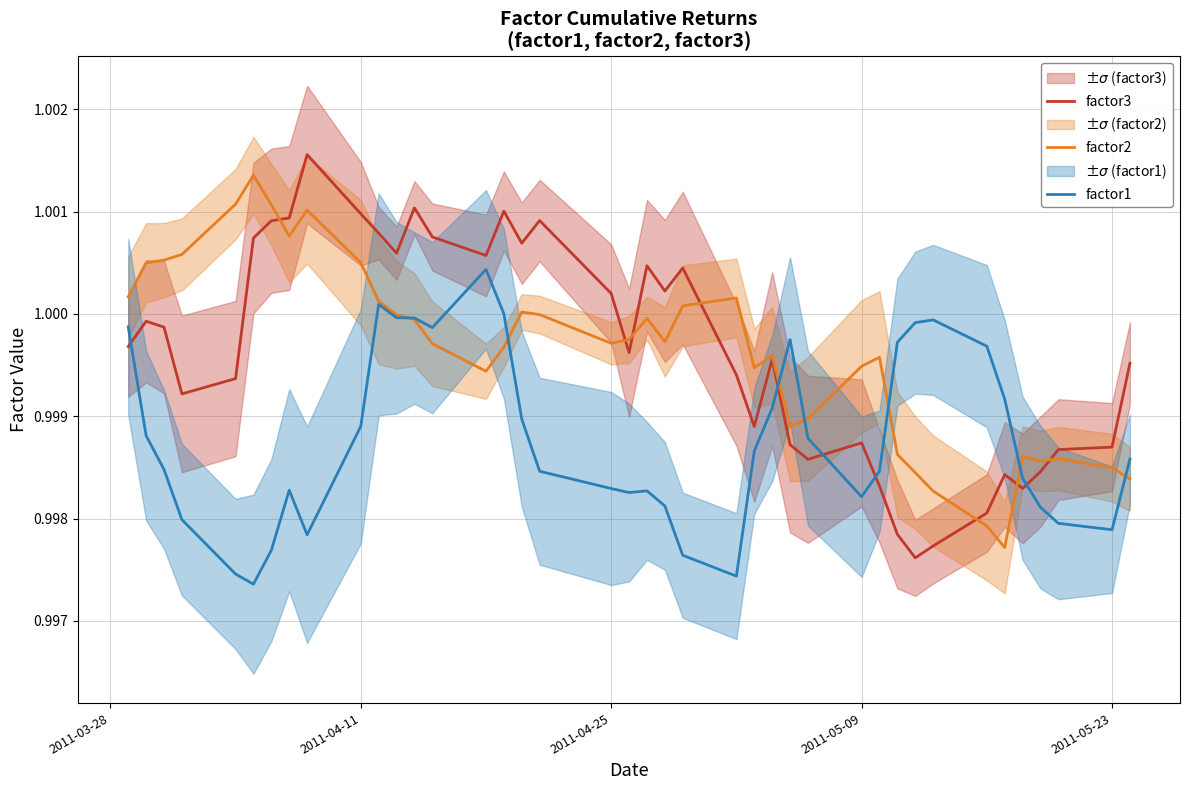

True or false: factor2 has a value of 1.4 at 2011-04-25.

False